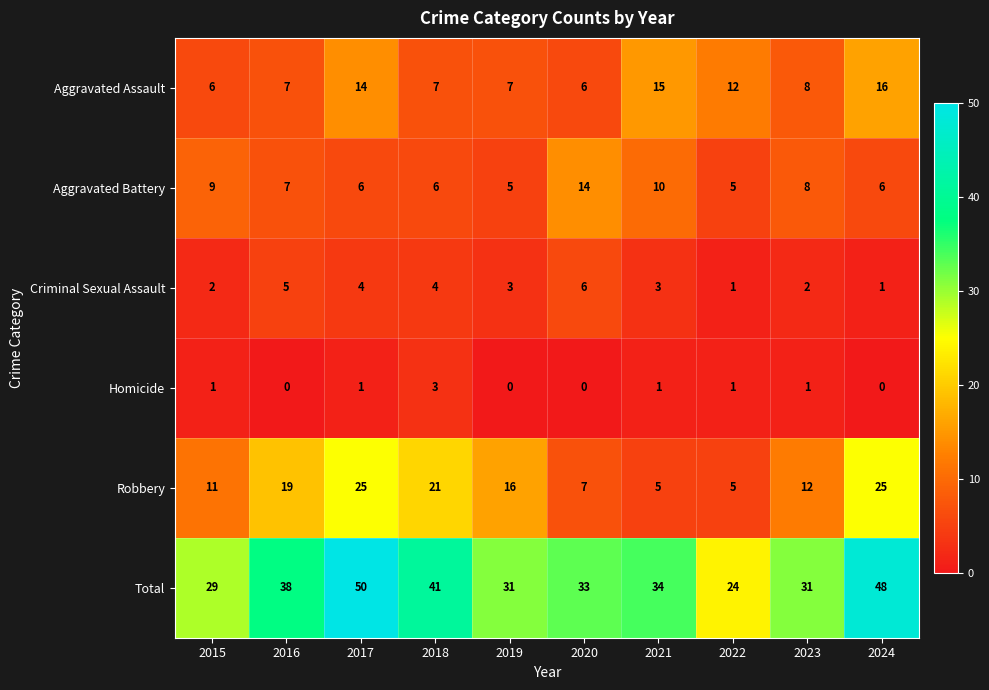

Which series has the largest total across all categories?

Total